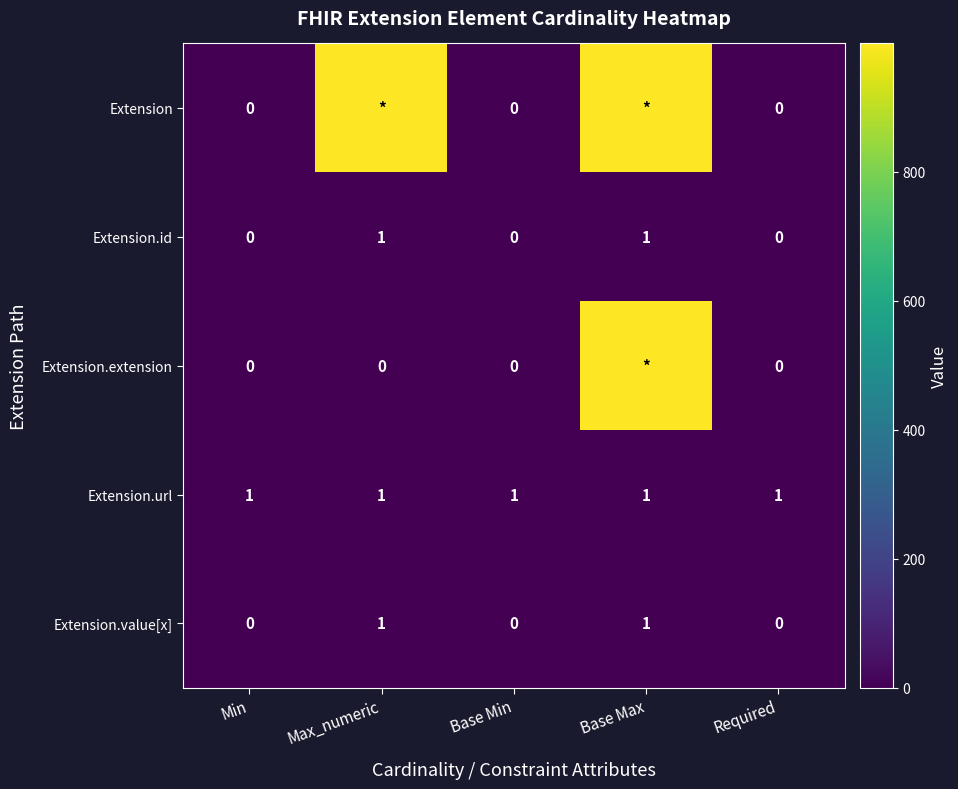

What is the difference between the highest and lowest values at Required?

1